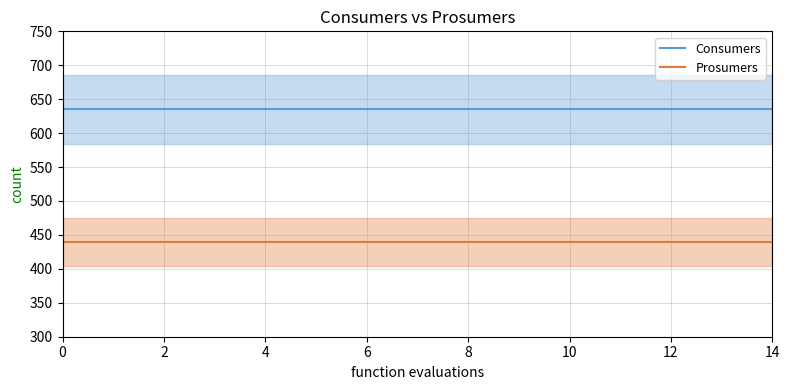

Is this an area chart (filled region under the line)?

No